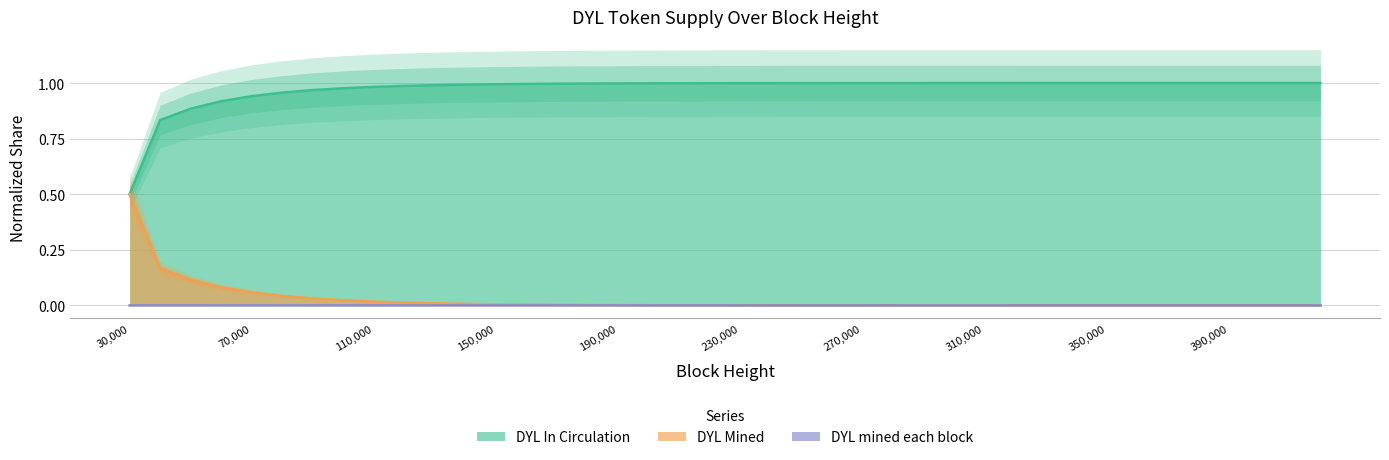

Between 270000 and 160000, which is larger?

160000